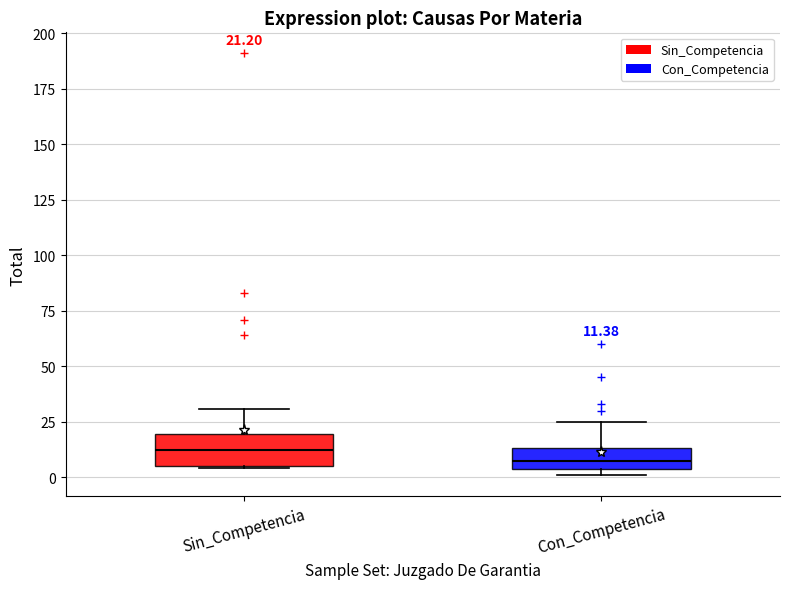

Which box's median line is the highest?

Sin_Competencia